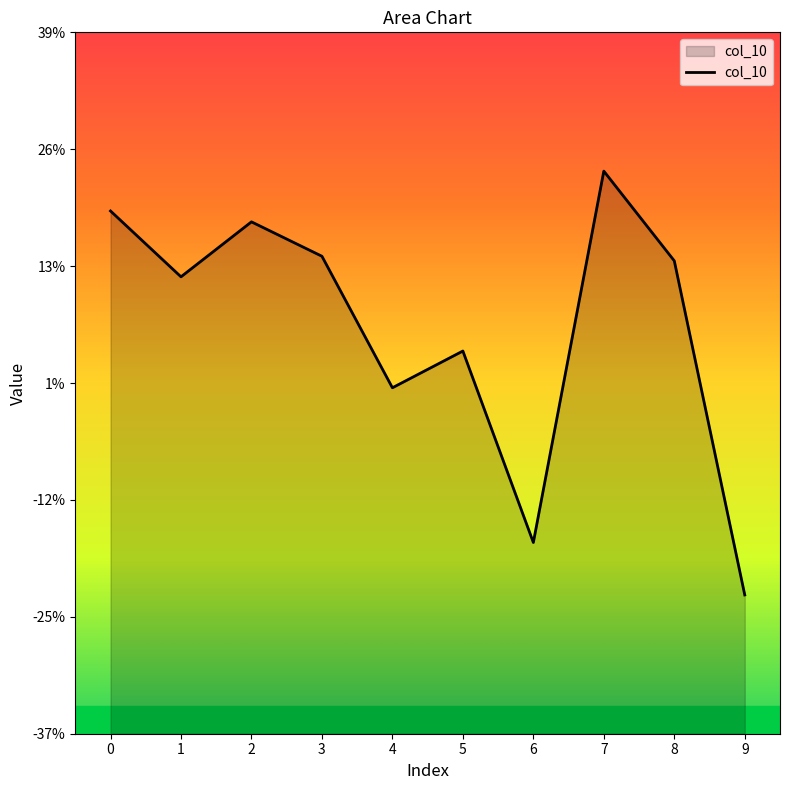

How many distinct data groups are displayed?

1